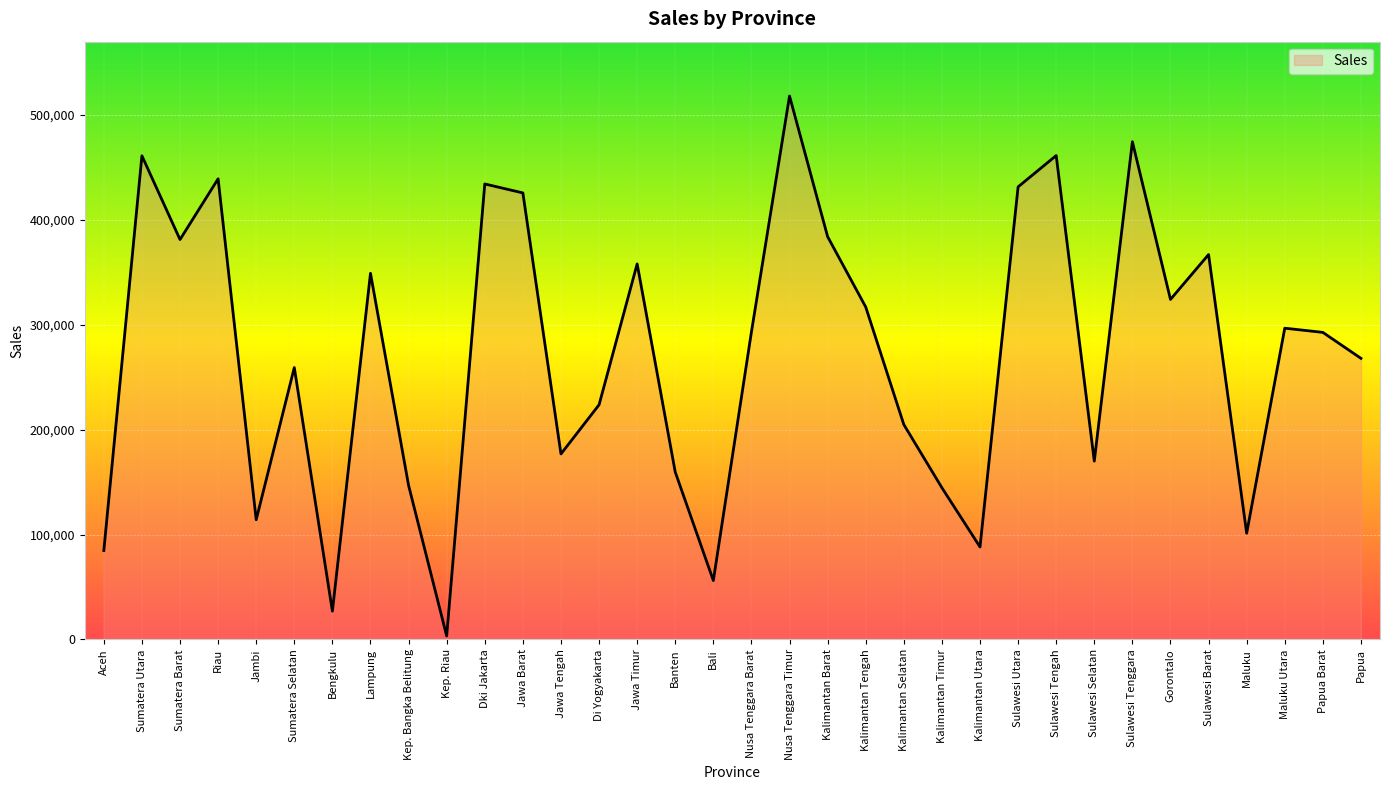

What is the approximate value at Papua Barat?

292544